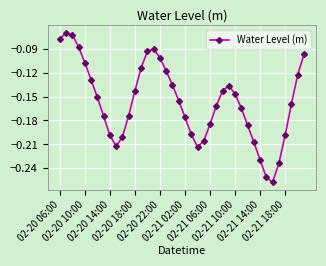

What is the sum of all values?

-6.3